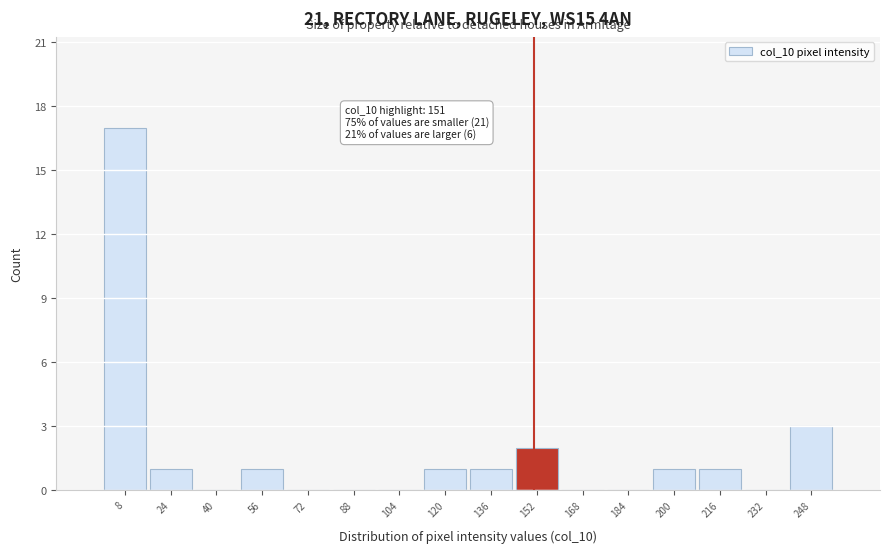

Over which range of the x-axis is the bar tallest?

0 to 16